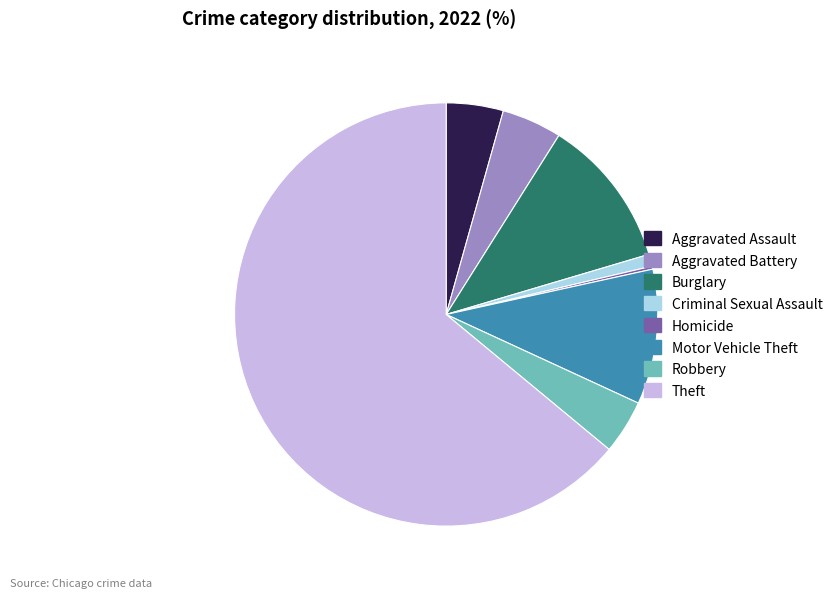

Does Burglary represent more than half of the total?

No